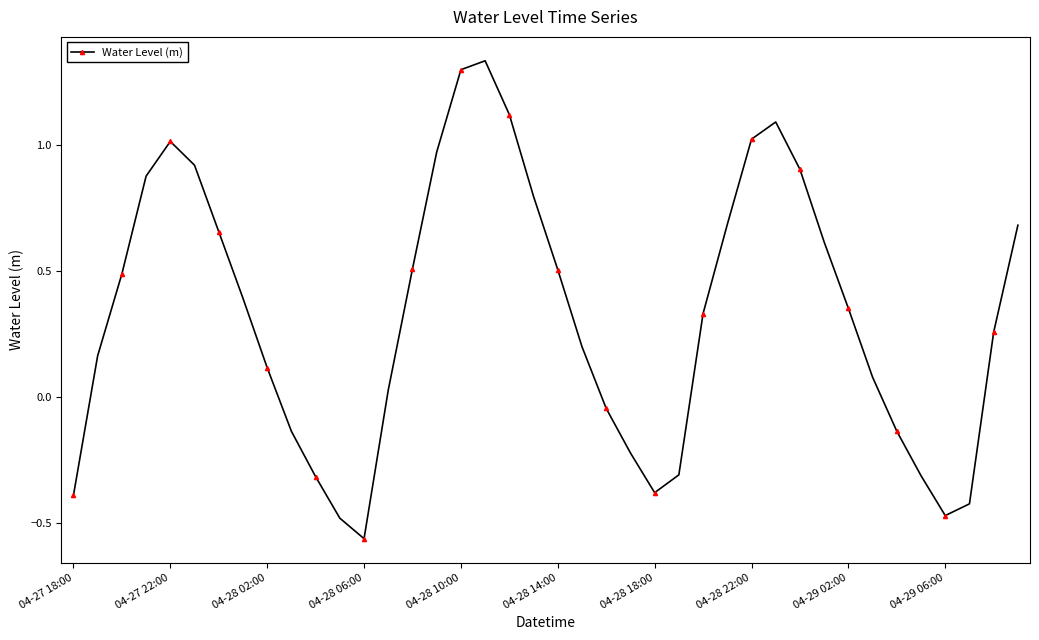

How many points are lower than both their immediate neighbors (excluding endpoints)?

3